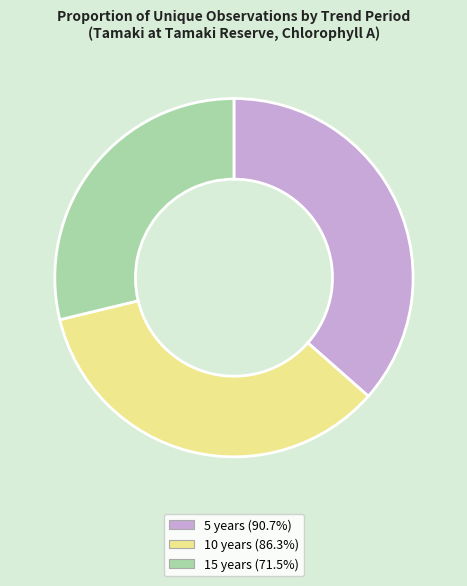

What is the largest slice in the pie chart?

5